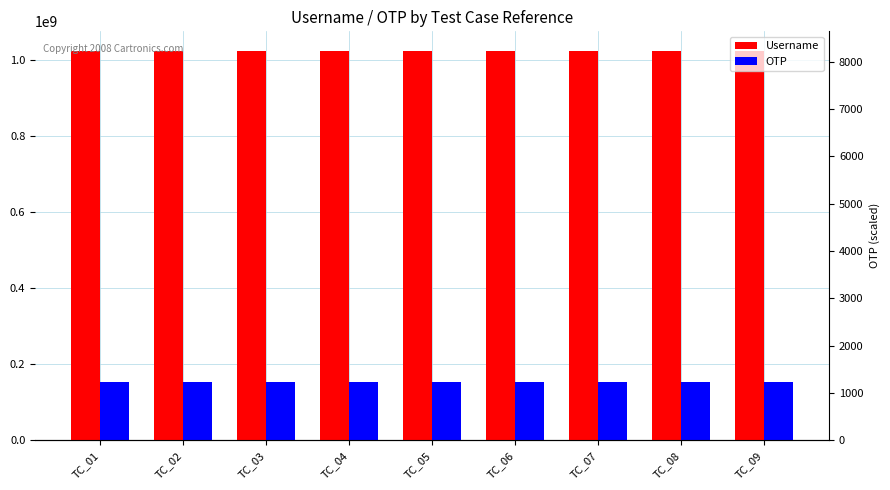

At which label is OTP closest to 153760797?

TC_01